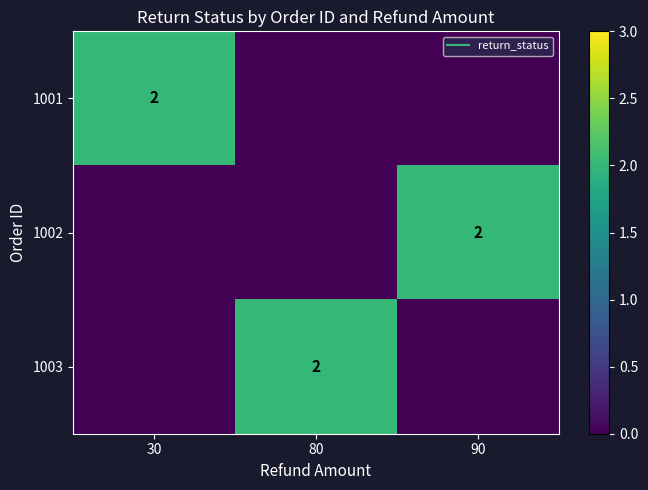

Which has a higher value, 90 or 30?

30